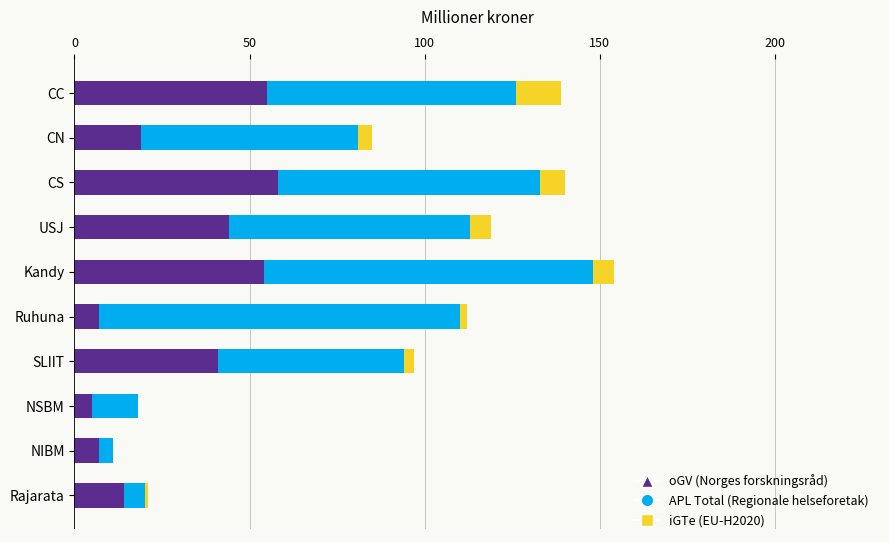

At which category is the sum across all series the highest?

Kandy